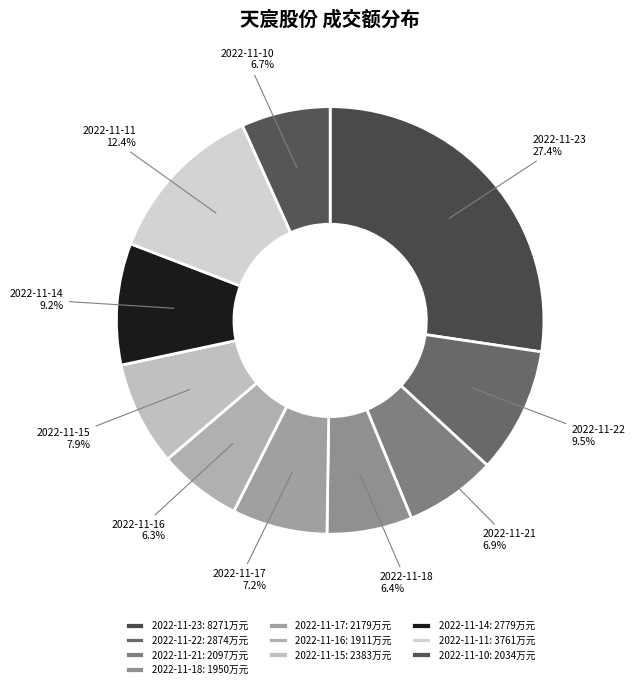

Count the number of slices in the pie.

10